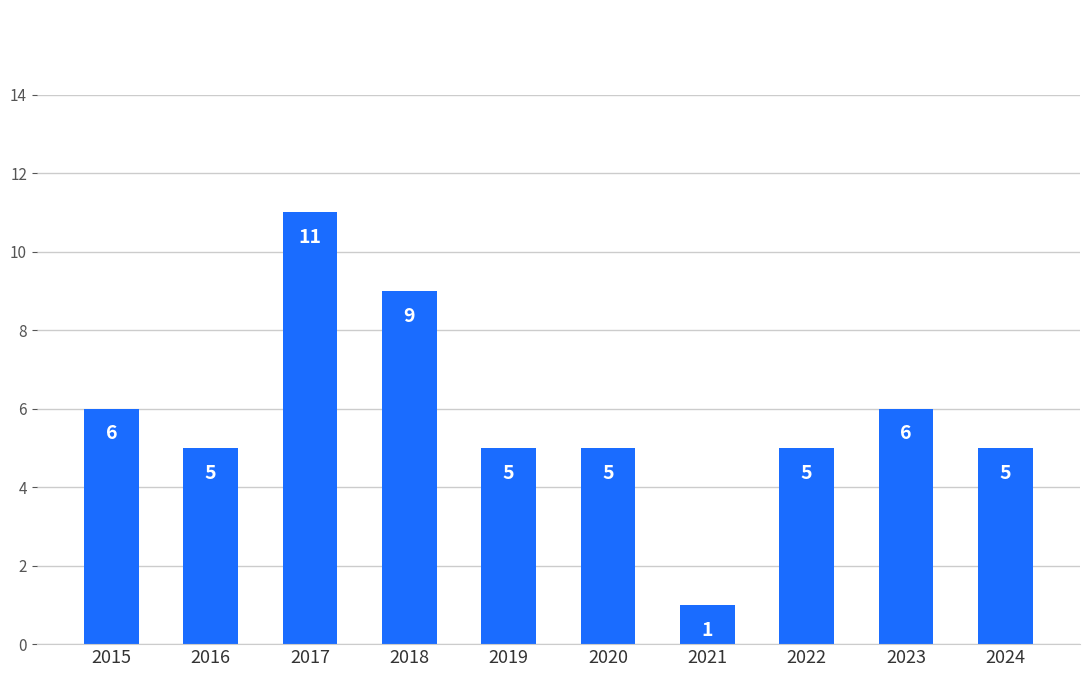

What is the difference between the second highest and minimum values?

8